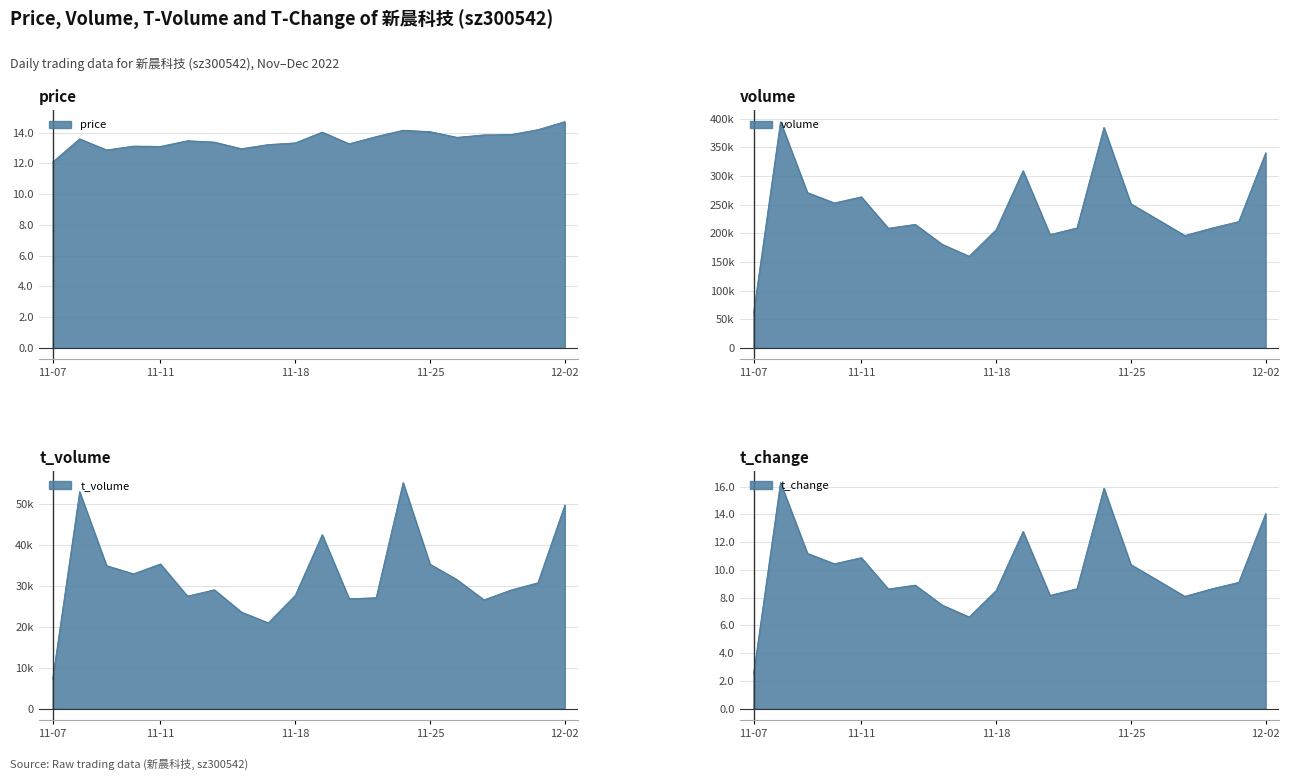

What is the difference between the second highest and minimum values in the volume series?

324127.0